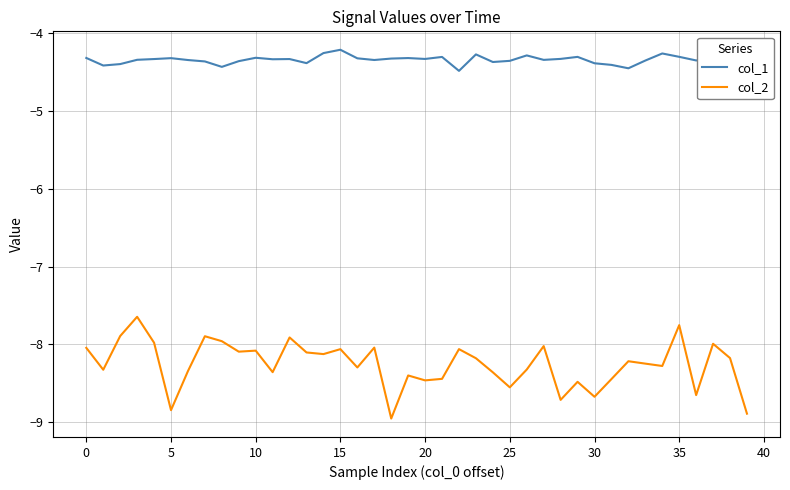

True or false: col_1 and col_2 intersect in this chart.

False